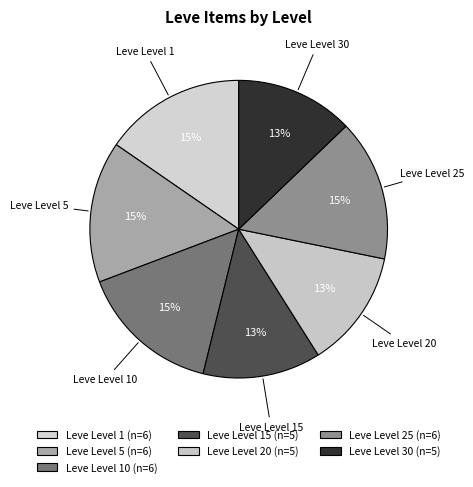

How many segments does this pie chart have?

7